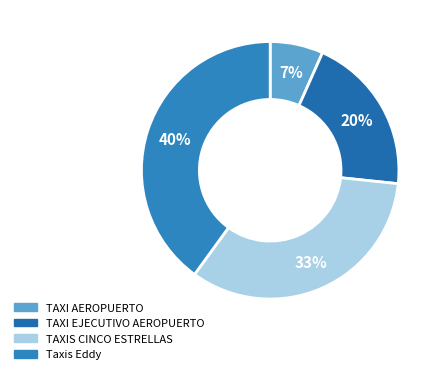

How many segments does this pie chart have?

4